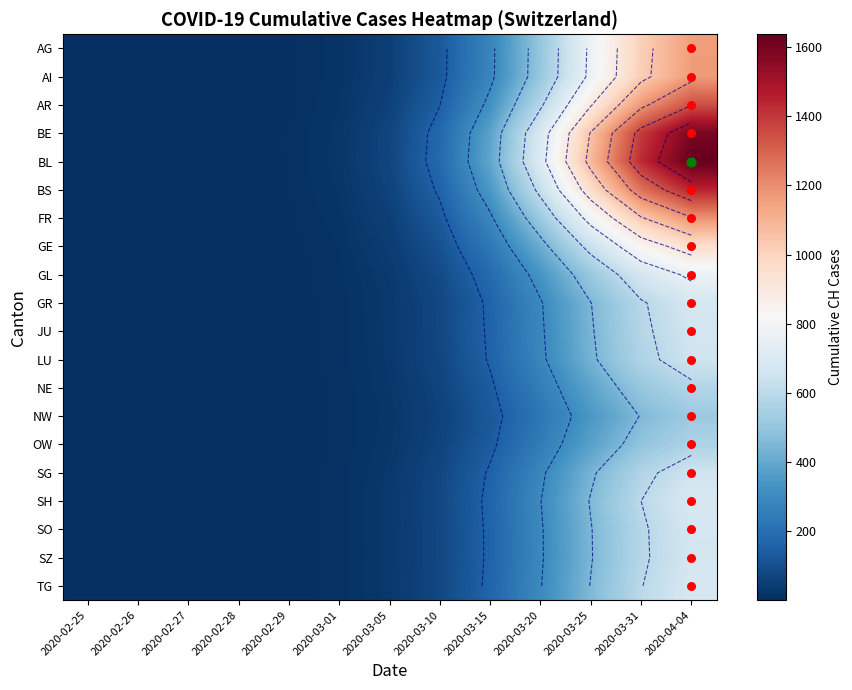

Rank the series at 2020-02-27 from highest to lowest value.

BL, BE, BS, AR, FR, AI, AG, GE, GL, SH, TG, GR, SO, SZ, JU, SG, LU, NE, OW, NW